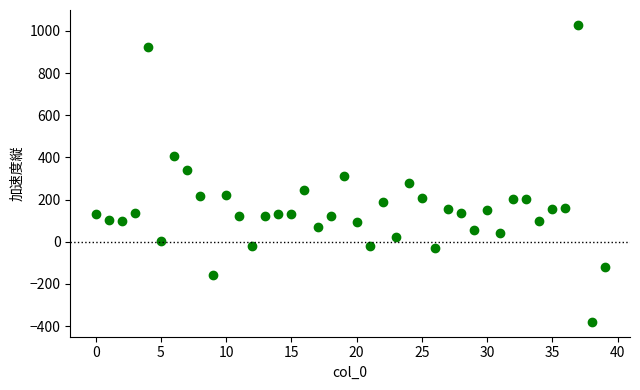

What is the range of Y values (max minus min)?

1409